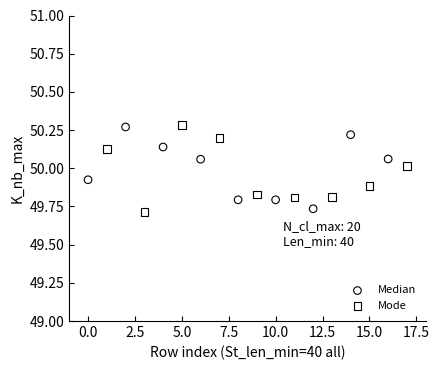

Which series contains the lowest Y value?

Mode